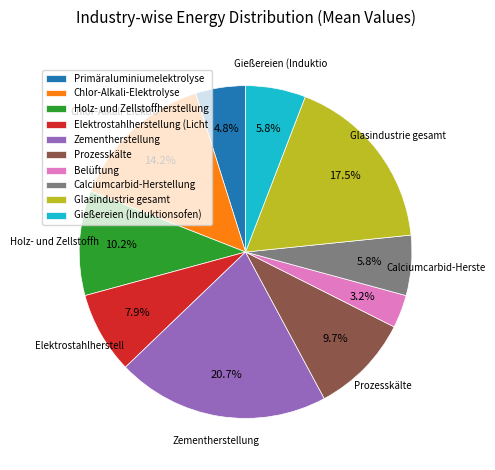

How many slices are in this pie chart?

10